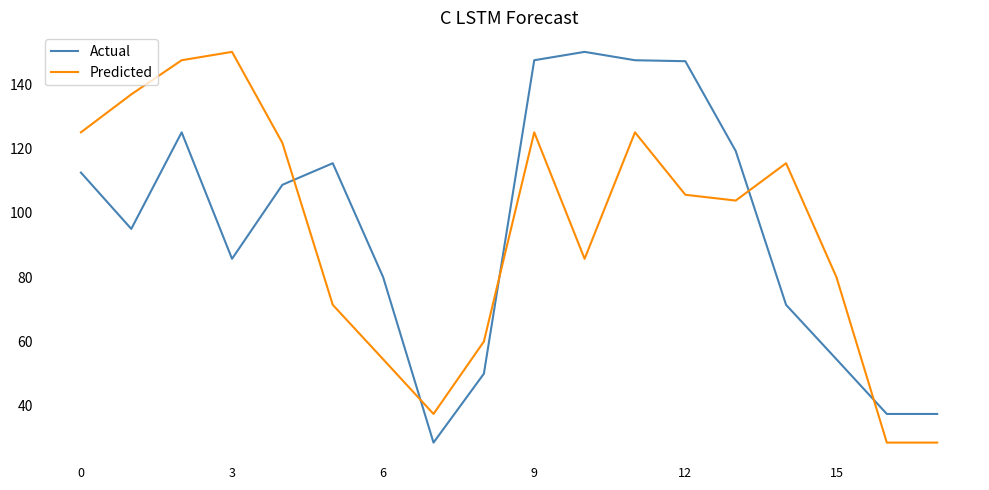

What is the minimum value for Actual?

28.6